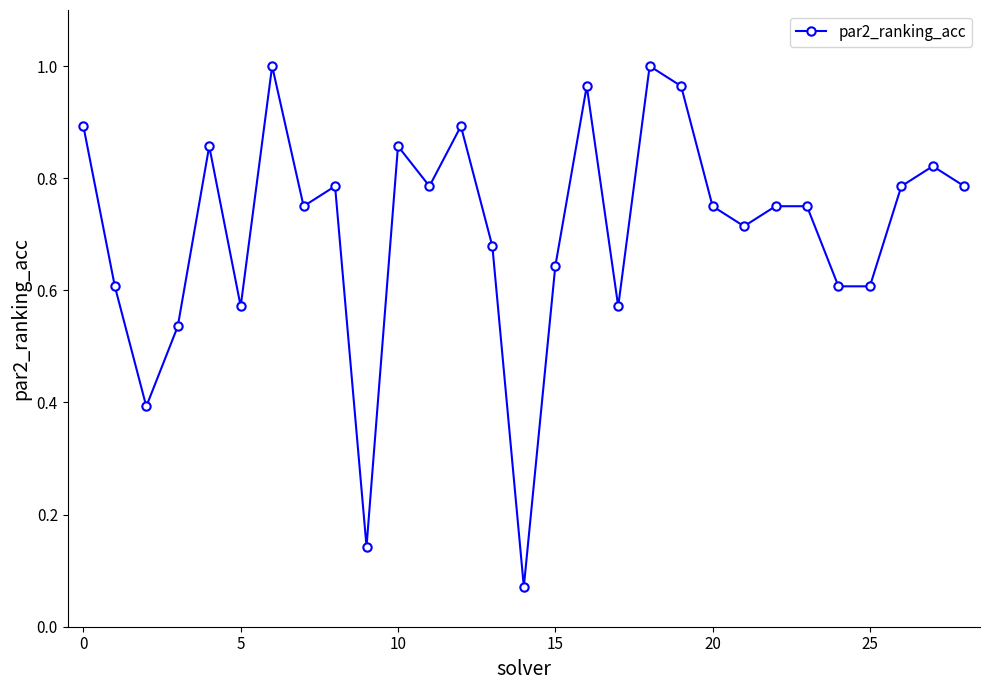

True or false: the data has more than 0 interior local peaks.

True